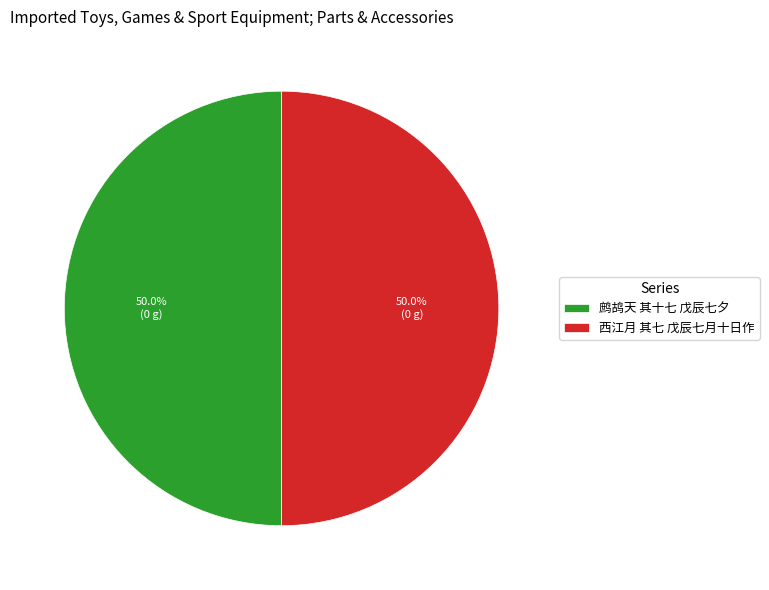

How many segments does this pie chart have?

2